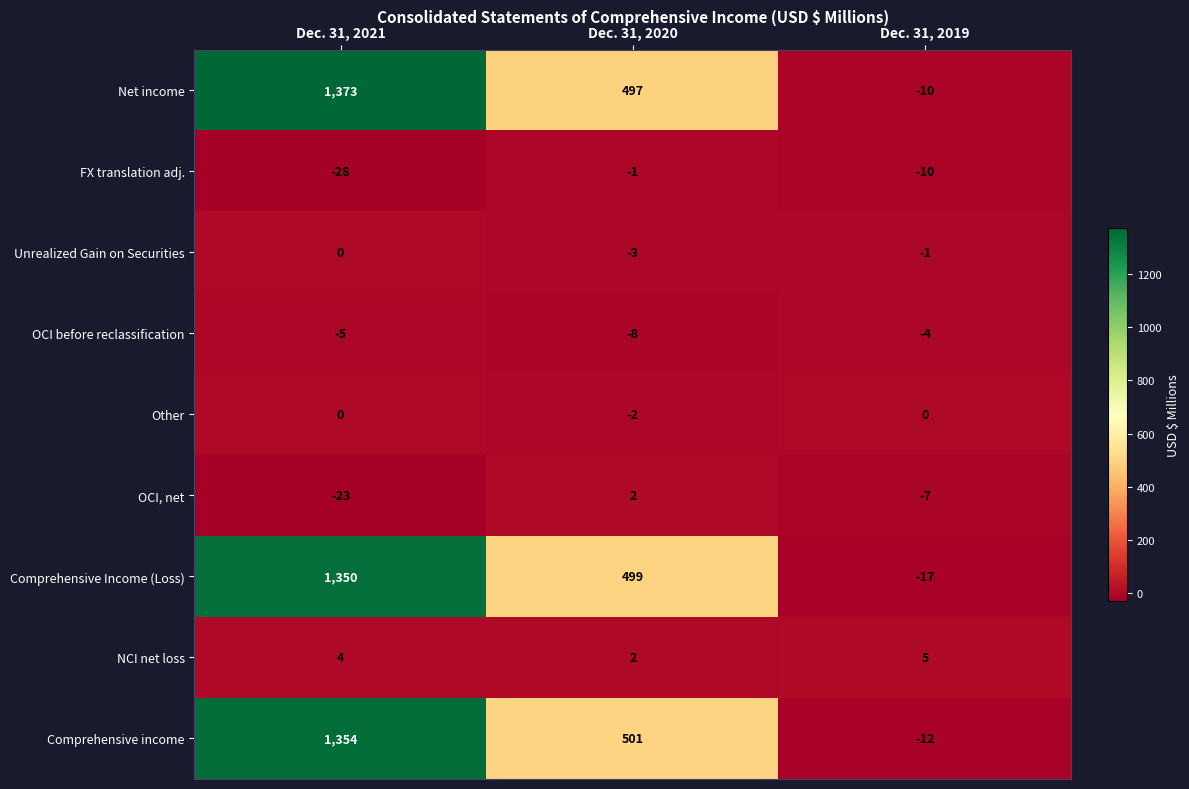

What is the difference between the highest and lowest values at Dec. 31, 2019?

22